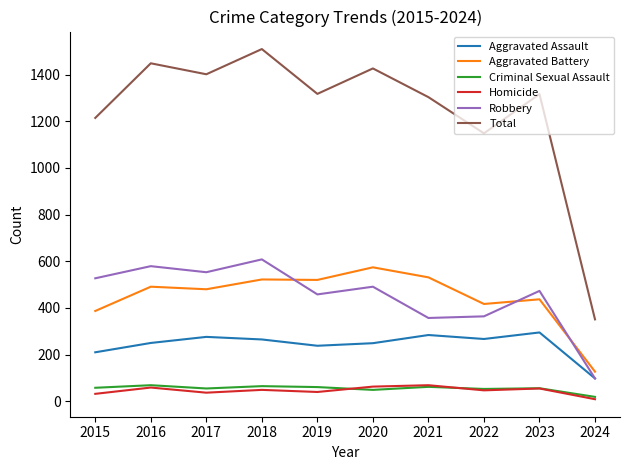

The value of Robbery at 2015 is 708. True or false?

False